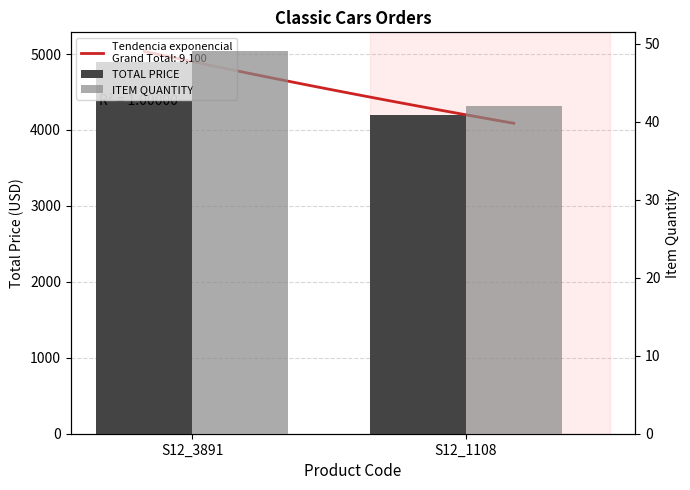

Is the value of ITEM QUANTITY at S12_1108 greater than the value of TOTAL PRICE at S12_1108?

No